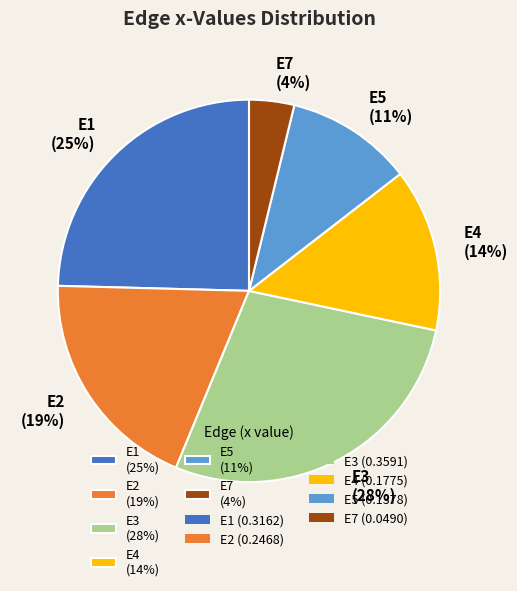

To the nearest percent, what is the difference between the largest and smallest slice percentages?

24%